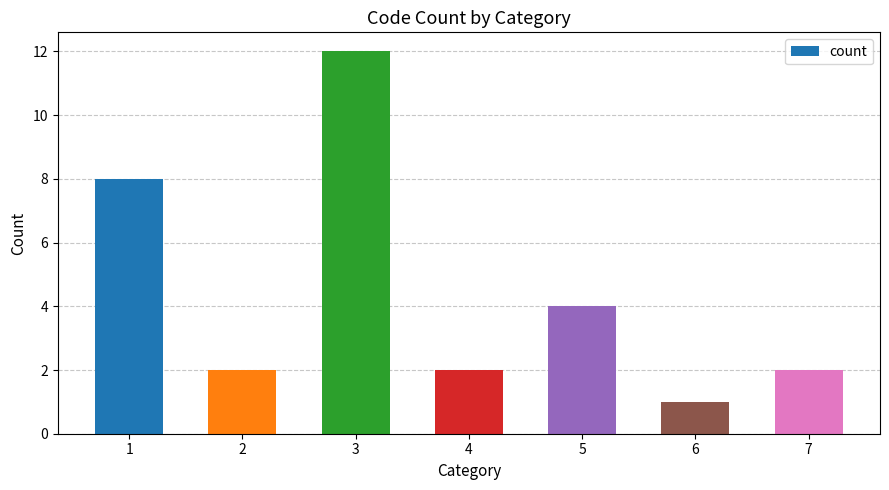

How many data points does each series have?

7